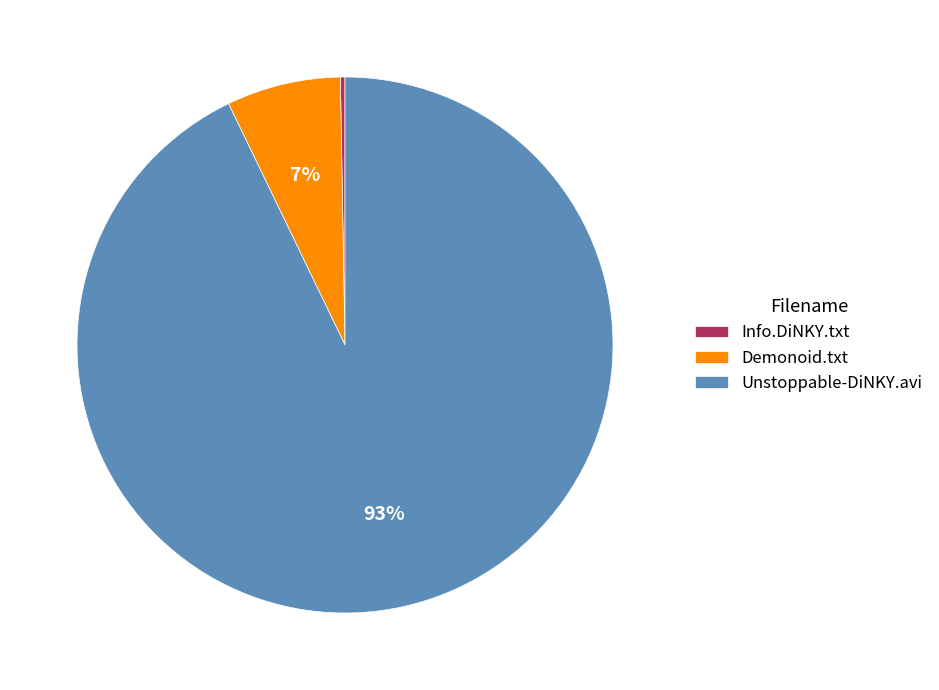

Which slice is the largest?

Unstoppable-DiNKY.avi